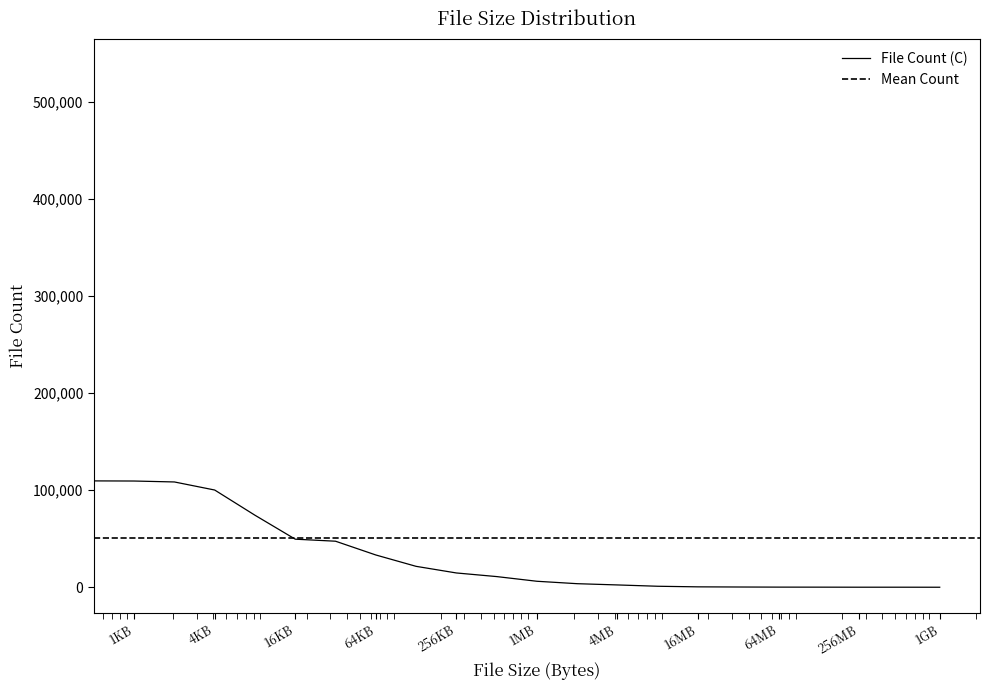

The value at від 2 до 4мб is 5369. True or false?

False